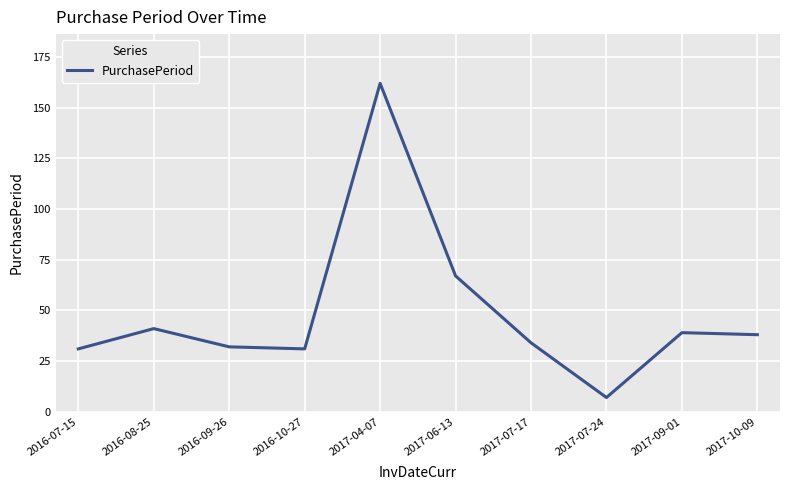

What is the average value?

48